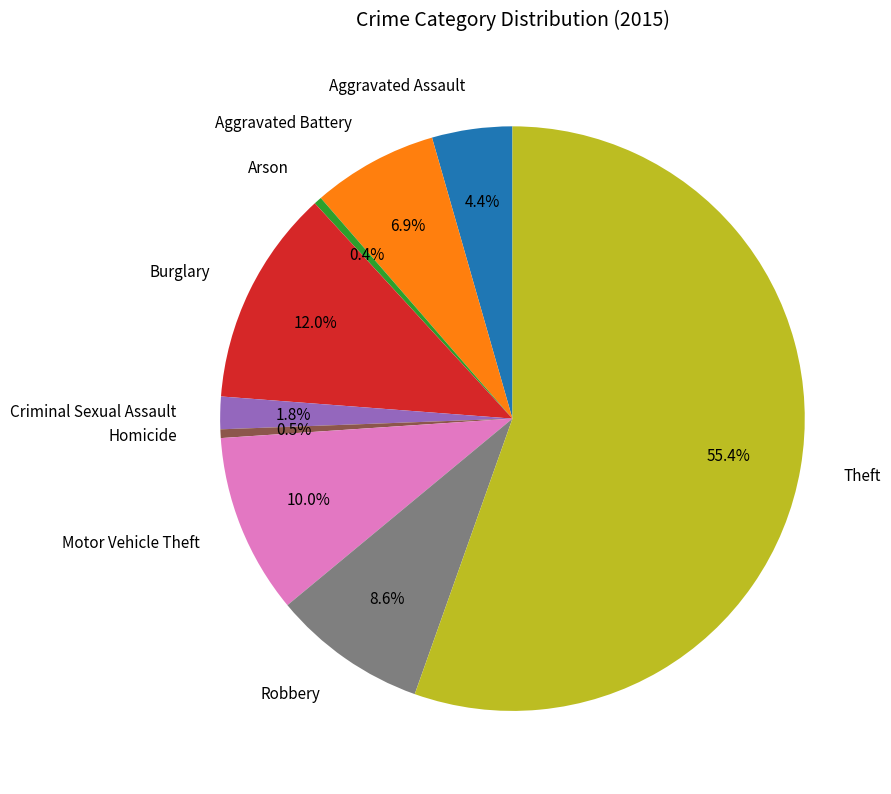

How many slices are in this pie chart?

9